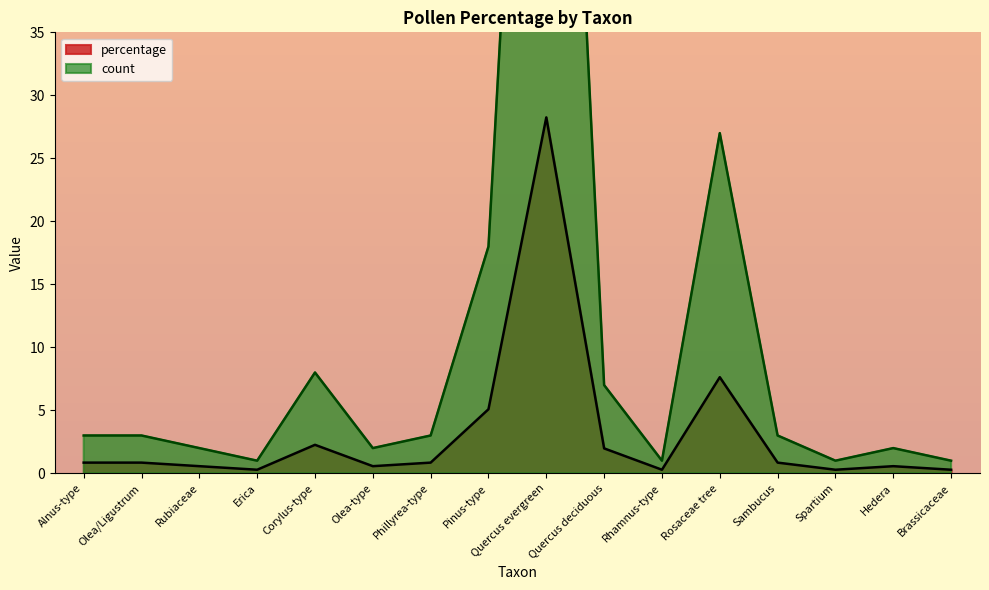

True or false: percentage has a value of 0.8 at Sambucus.

True